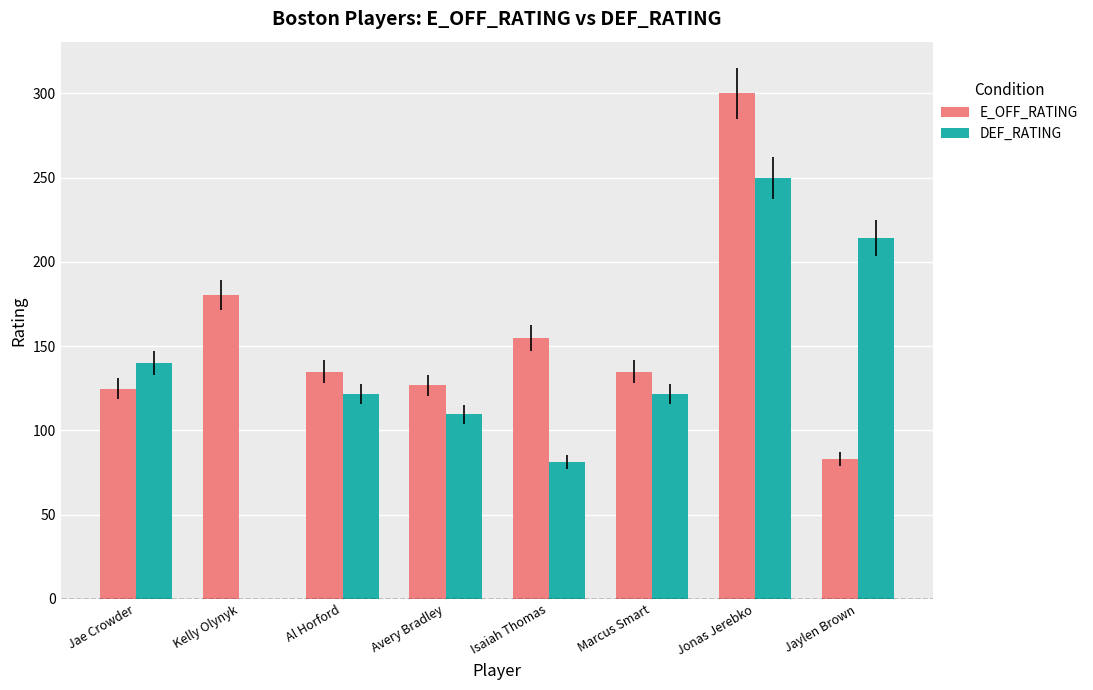

At which label does DEF_RATING reach its peak?

Jonas Jerebko